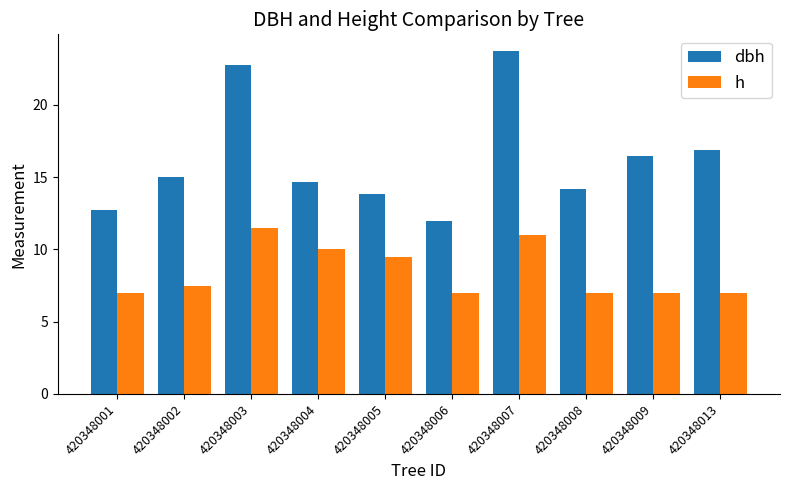

Where is dbh nearest to the value 17?

420348013